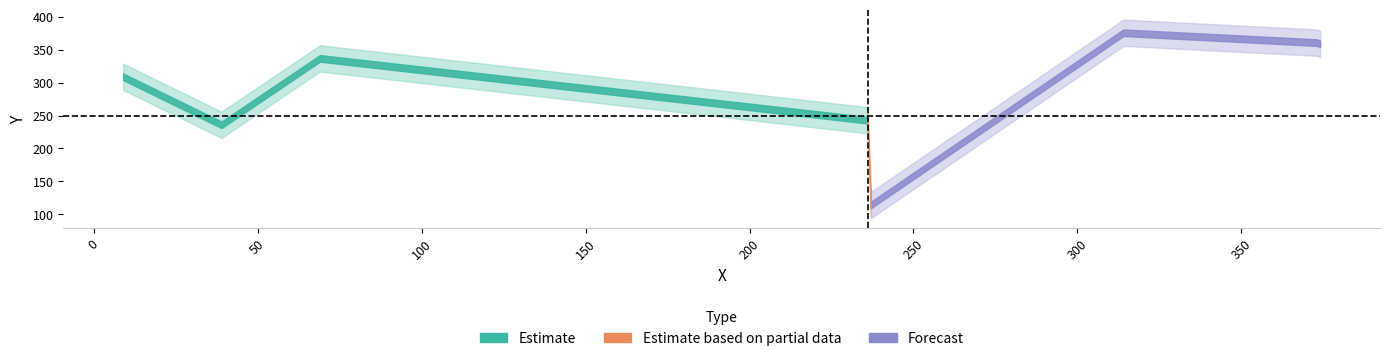

Is this an area chart (filled region under the line)?

No